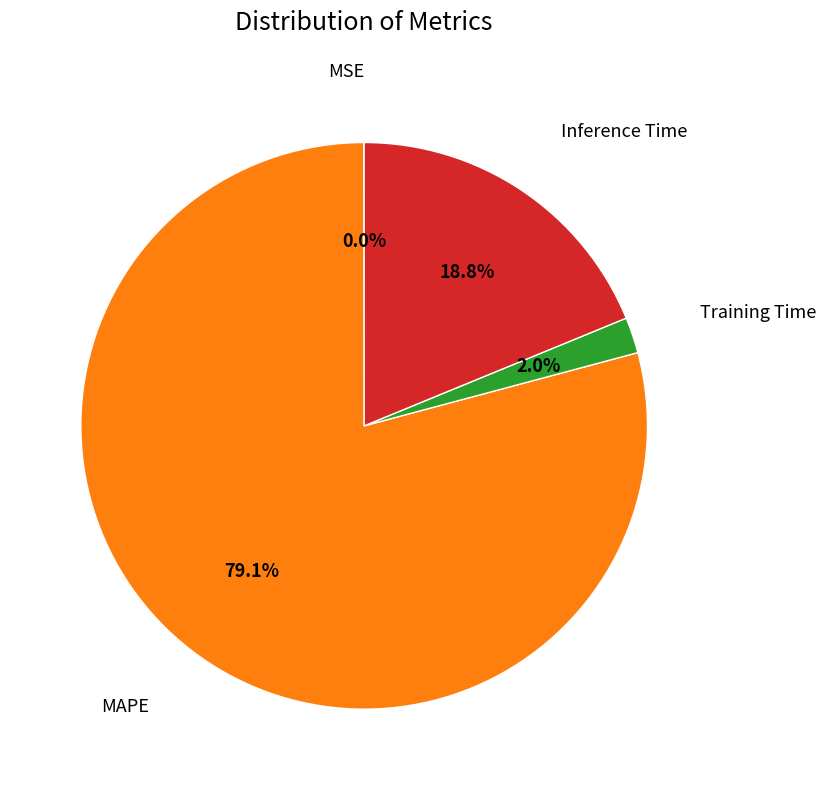

Does any single category account for the majority?

Yes